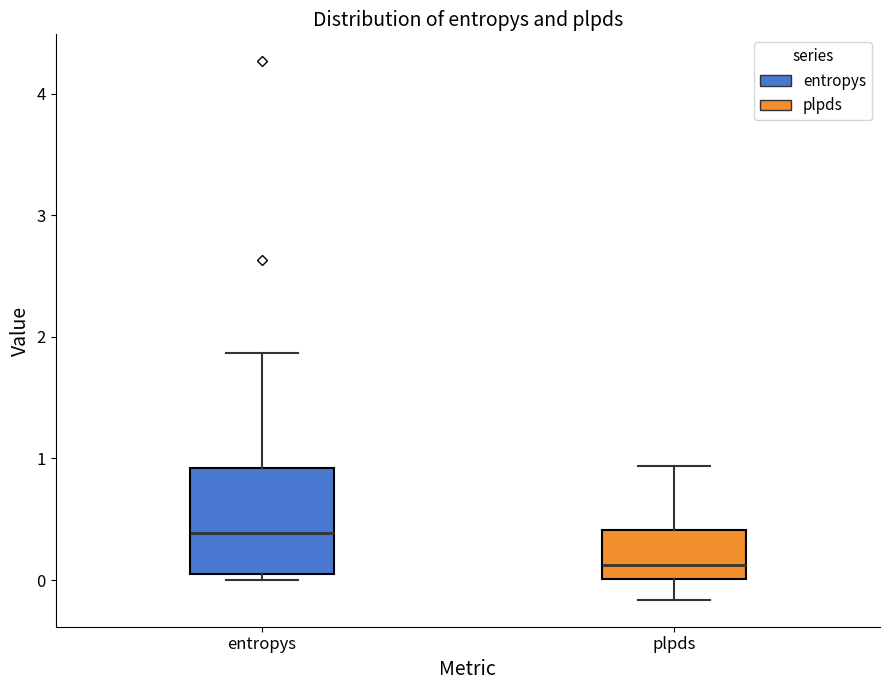

Which box is the tallest, from its lower edge to its upper edge?

entropys